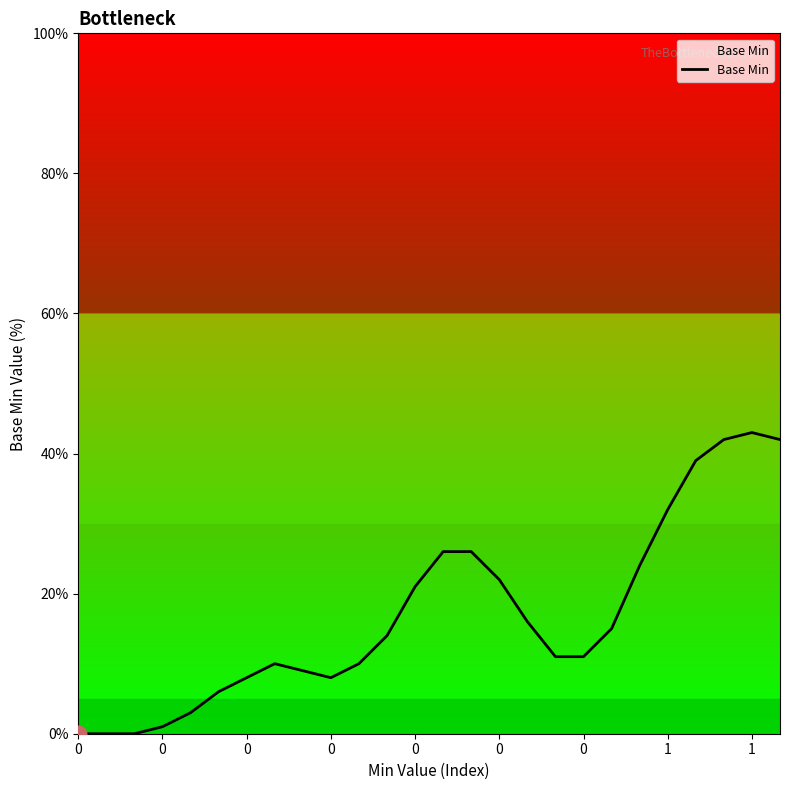

What is the difference between the maximum and minimum values?

43